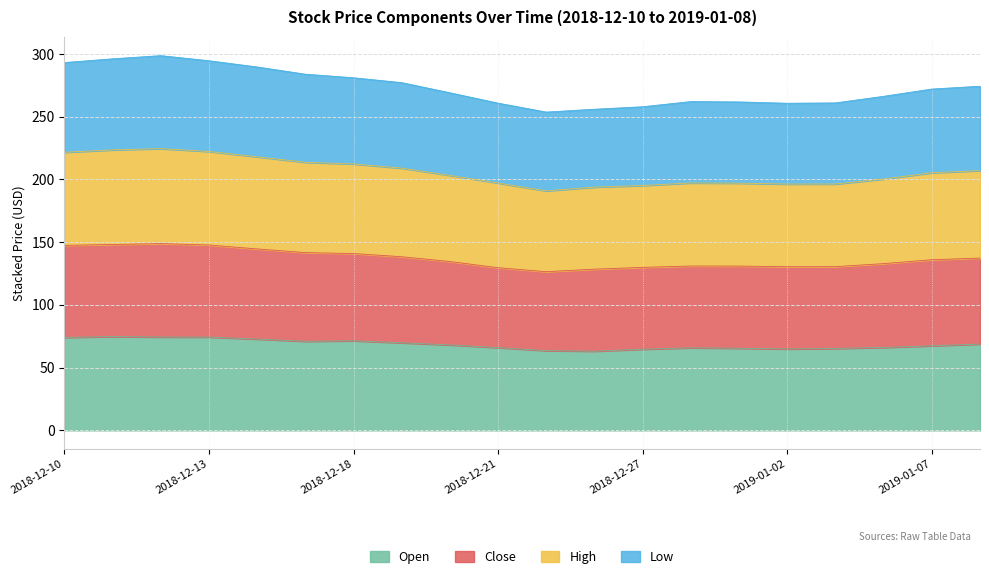

Rank the categories by open value from highest to lowest.

2018-12-11, 2018-12-12, 2018-12-13, 2018-12-10, 2018-12-14, 2018-12-18, 2018-12-17, 2018-12-19, 2019-01-08, 2018-12-20, 2019-01-07, 2019-01-04, 2018-12-21, 2018-12-28, 2018-12-31, 2019-01-03, 2019-01-02, 2018-12-27, 2018-12-24, 2018-12-26